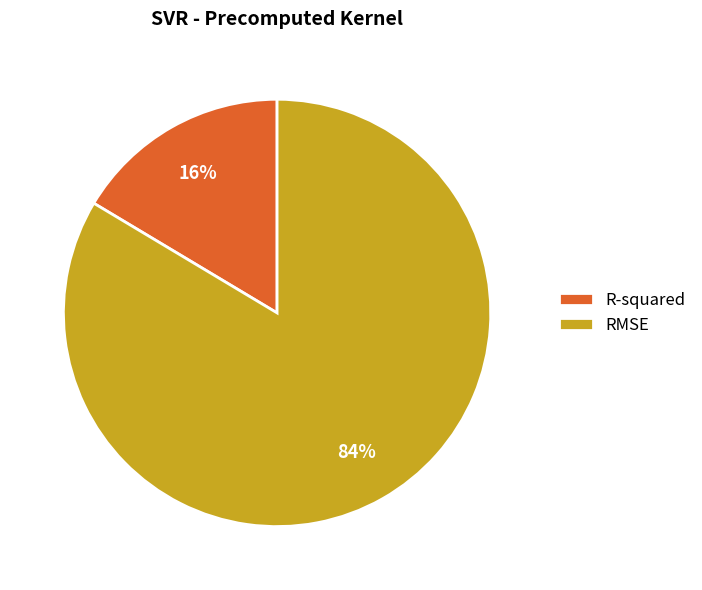

What is the largest slice in the pie chart?

RMSE